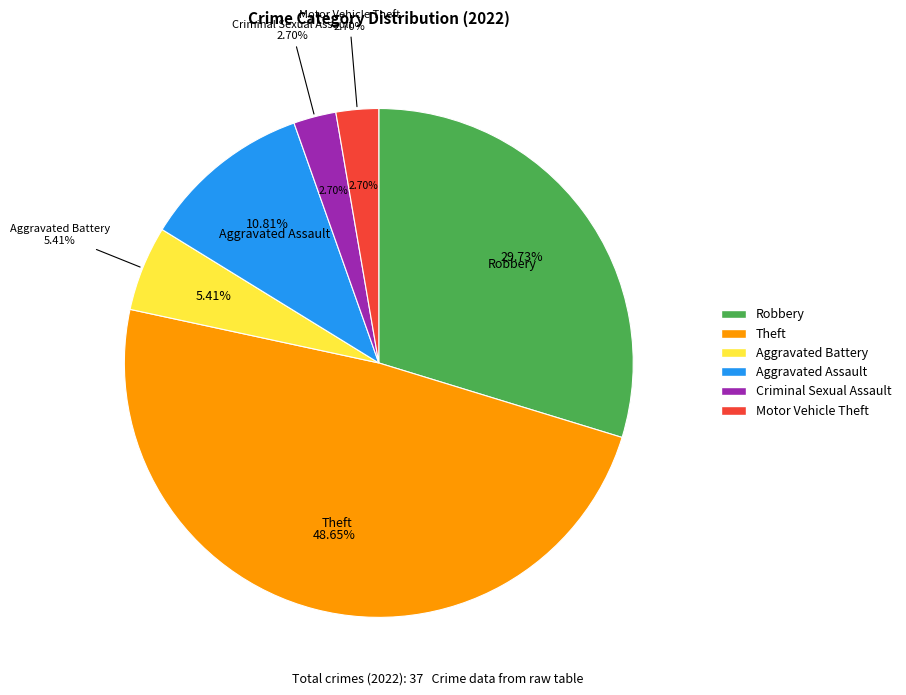

Which slice is the smallest?

Criminal Sexual Assault